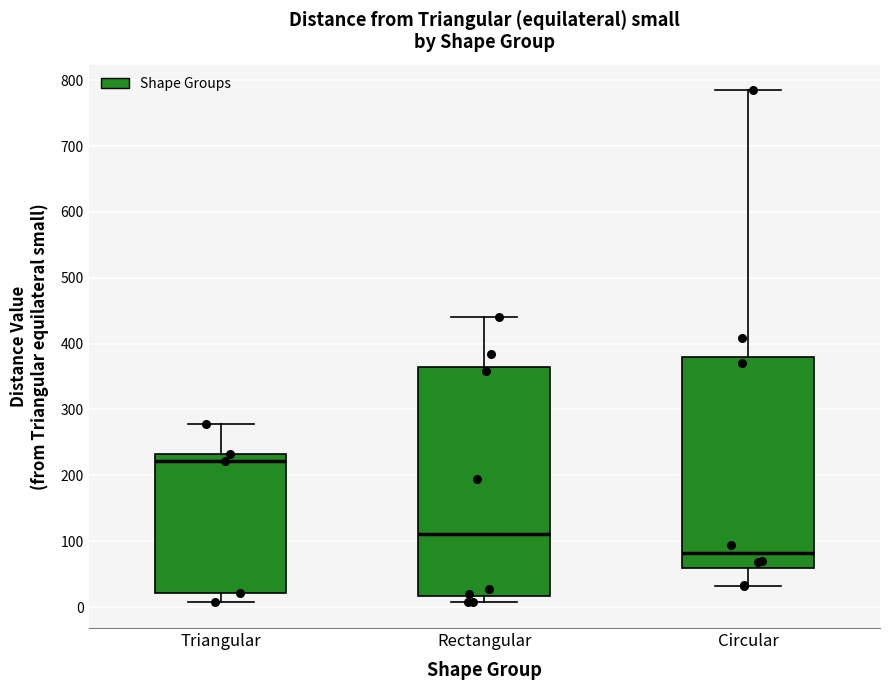

Which box's median line is the lowest?

Circular